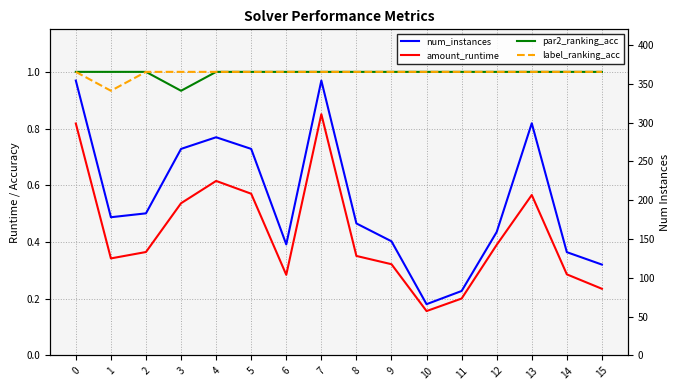

Reading right to left, list all the values displayed in this chart.

amount_runtime: 0.2	0.3	0.6	0.4	0.2	0.2	0.3	0.4	0.9	0.3	0.6	0.6	0.5	0.4	0.3	0.8
par2_ranking_acc: 1.0	1.0	1.0	1.0	1.0	1.0	1.0	1.0	1.0	1.0	1.0	1.0	0.9	1.0	1.0	1.0
label_ranking_acc: 1.0	1.0	1.0	1.0	1.0	1.0	1.0	1.0	1.0	1.0	1.0	1.0	1.0	1.0	0.9	1.0
num_instances: 117.0	133.0	299.0	159.0	83.0	66.0	147.0	170.0	354.0	143.0	266.0	281.0	266.0	183.0	178.0	354.0